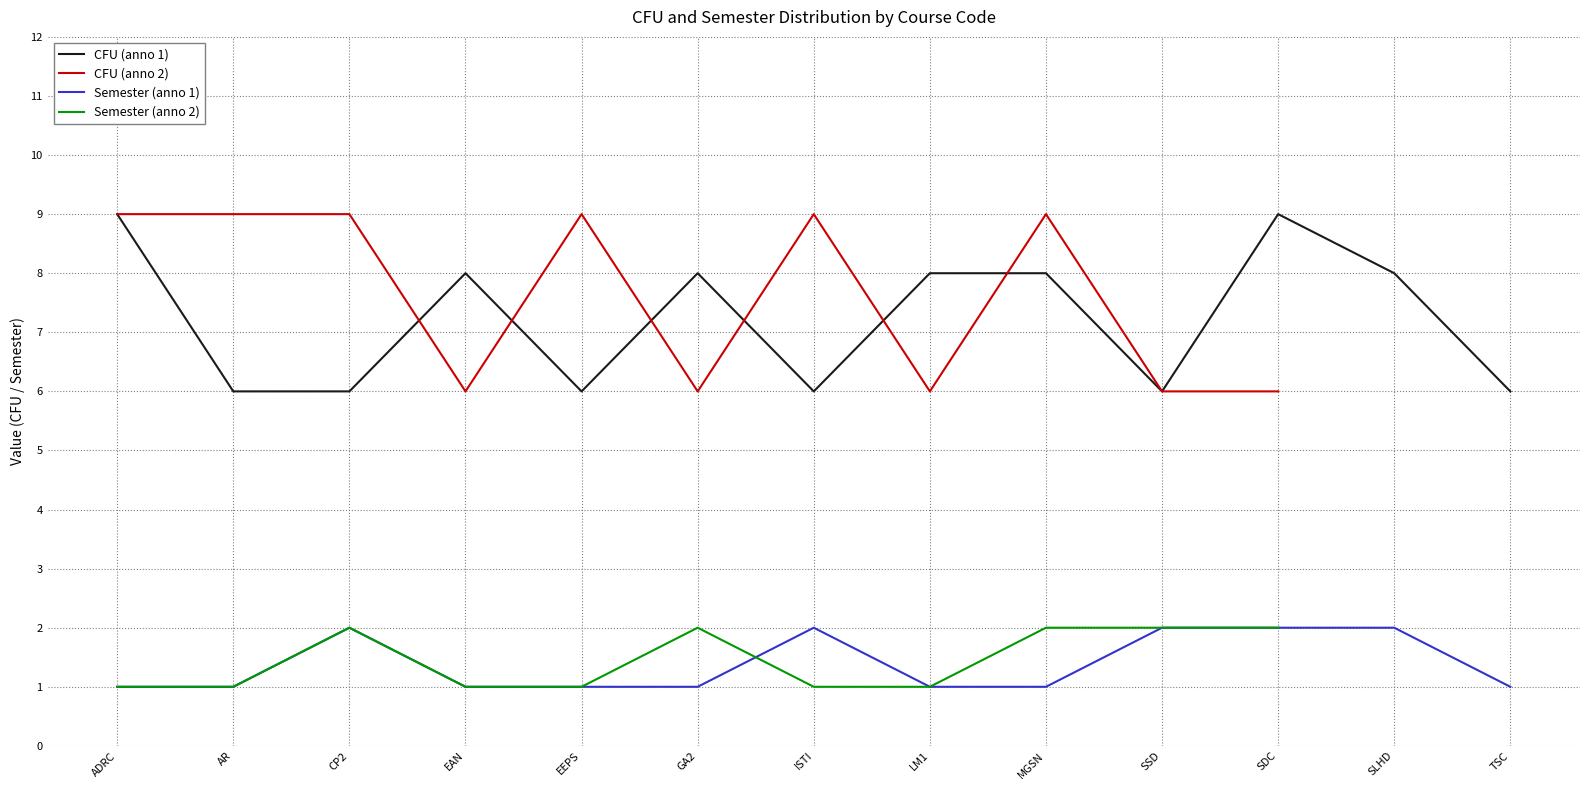

Is the value of CFU (anno 1) at ADRC greater than the value of Semester (anno 1) at SLHD?

Yes